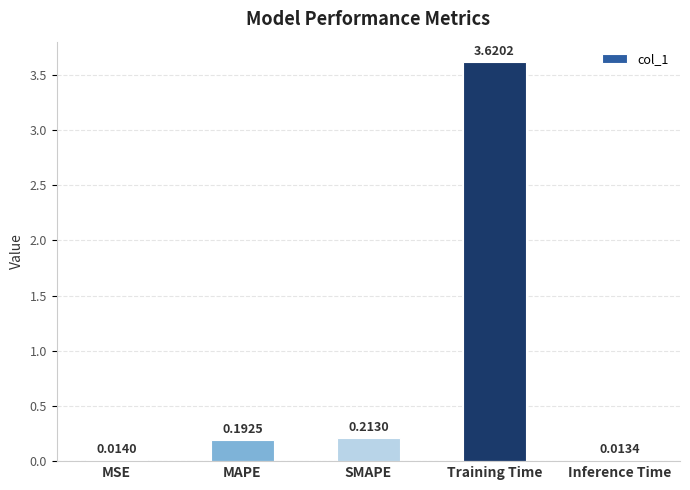

What is the sum of all values?

4.1